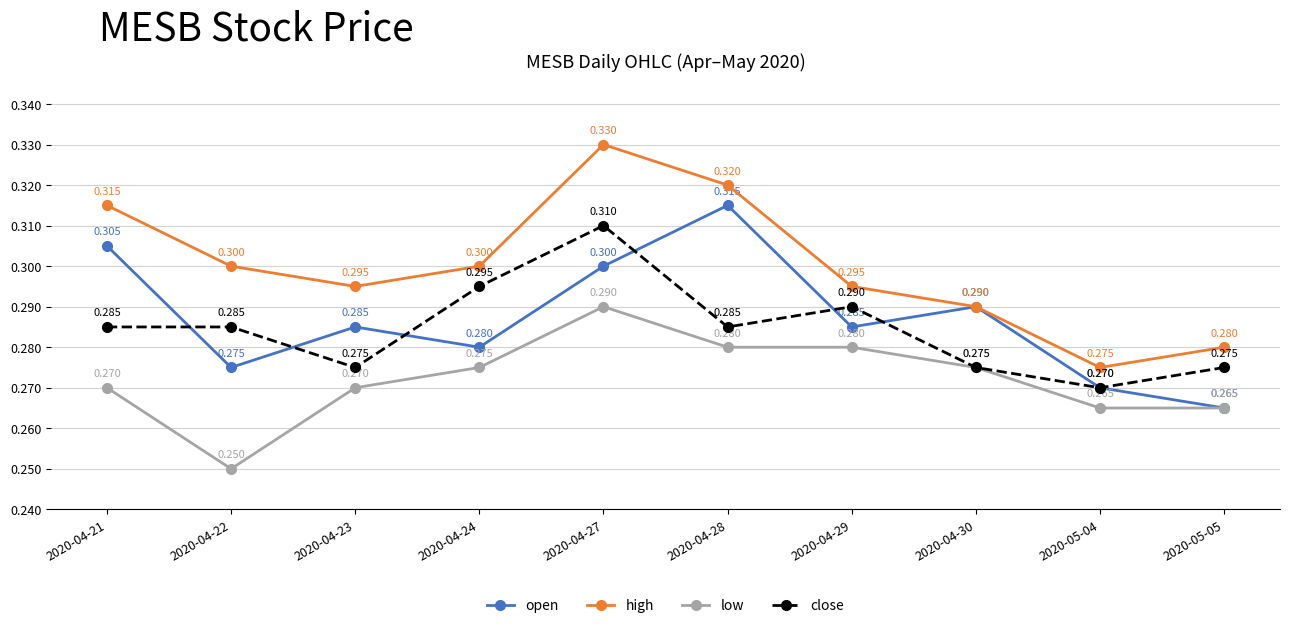

What is the label of the 8th point from the right?

2020-04-23